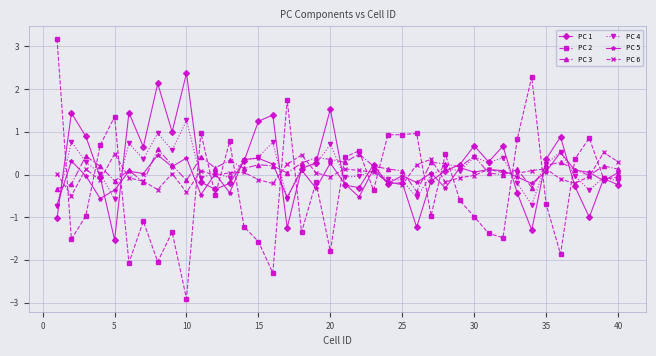

Which series has the largest range (max minus min)?

PC 2